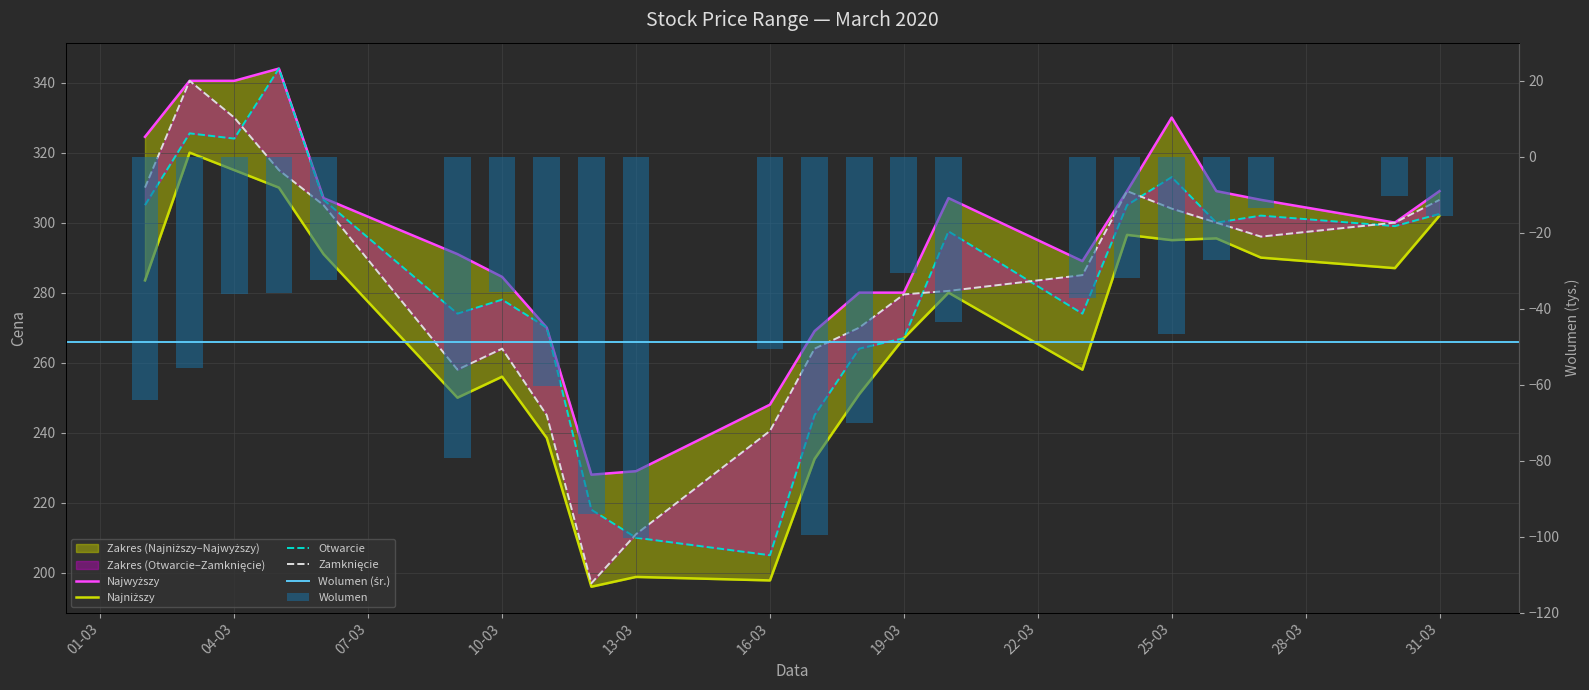

Where is Otwarcie nearest to the value 274?

2020-03-09